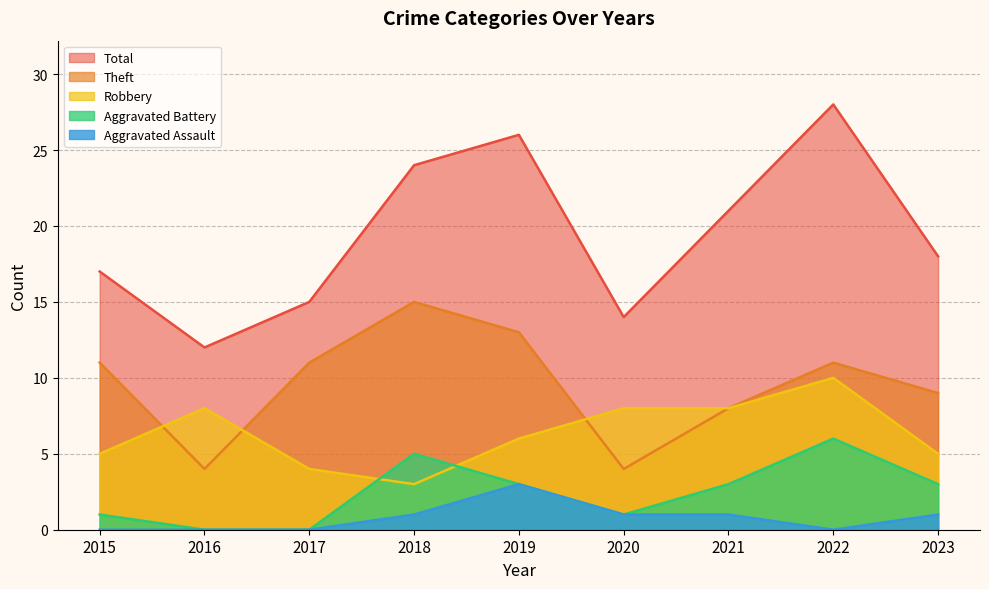

True or false: Theft and Robbery intersect in this chart.

True